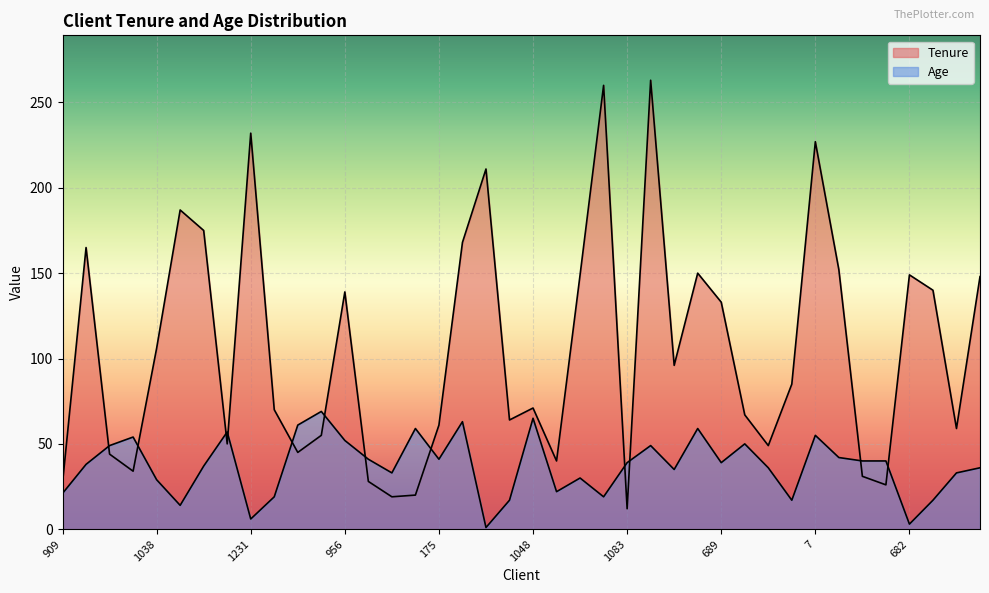

How many lines are shown in the chart?

2